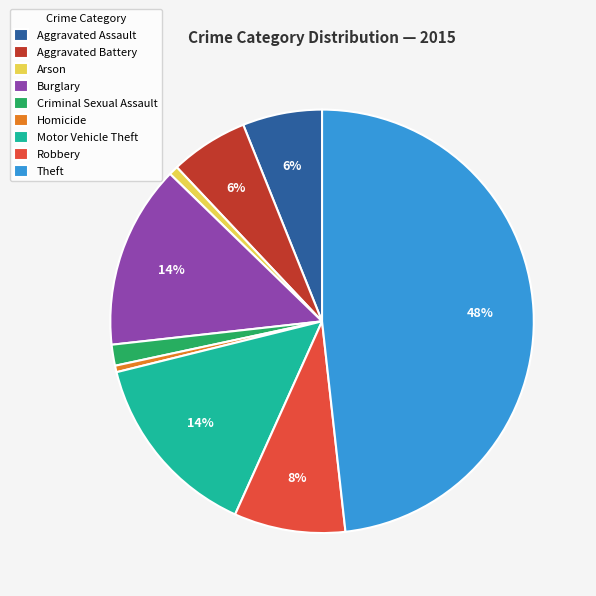

To the nearest percent, what is the combined percentage of Criminal Sexual Assault and Burglary?

16%